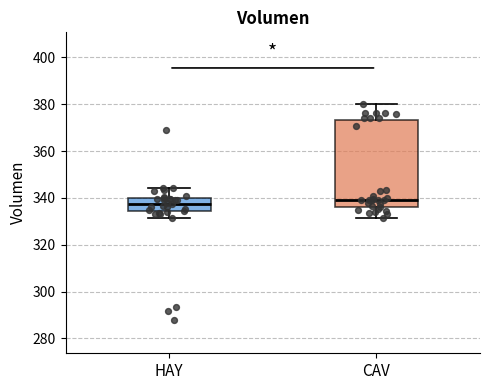

Reading left to right, transcribe this box plot: for each box, give where its median line is, the range the box spans, and where its two whiskers end, as read against the y-axis. The values are not printed on the chart, so give them approximately, as read against the axis.

HAY: median 338, box 334 to 340, whiskers 332 to 344
CAV: median 340, box 336 to 374, whiskers 332 to 380